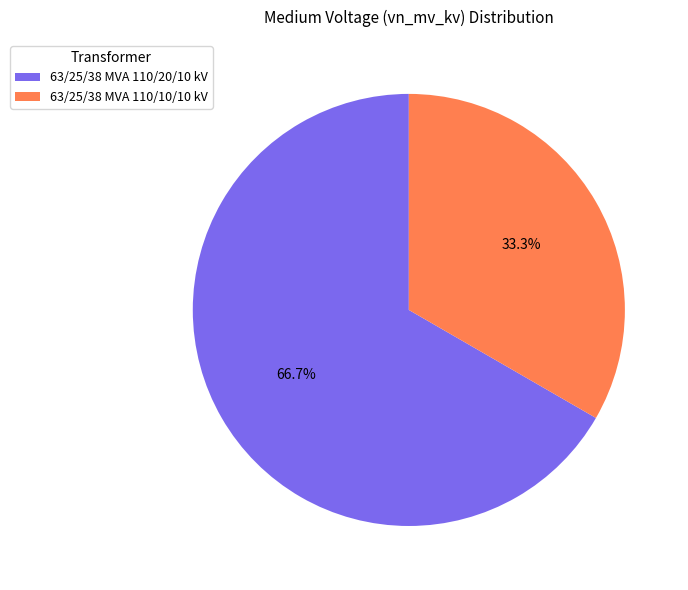

Approximately how many times larger is the value at 63/25/38 MVA 110/10/10 kV compared to 63/25/38 MVA 110/20/10 kV?

0.5